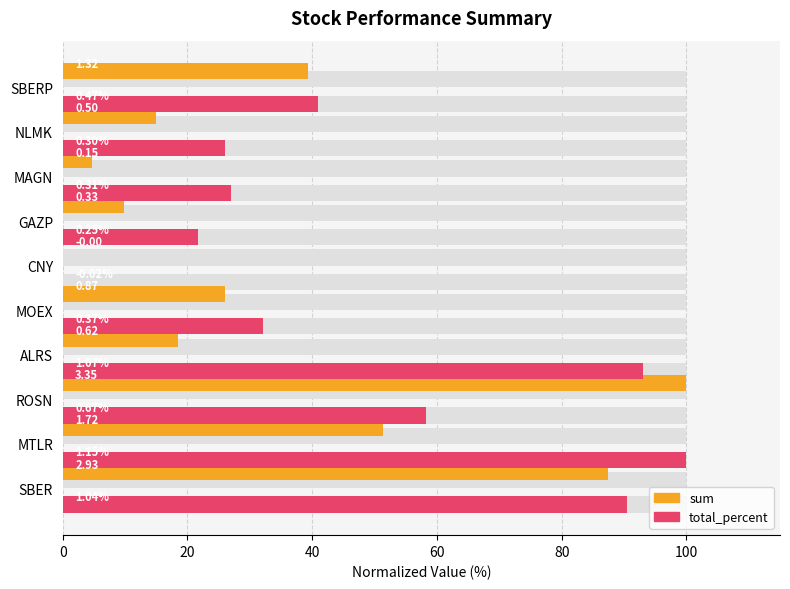

Reading right to left, what are all the values shown in this chart?

sum: 39.4	14.9	4.6	9.9	0.0	26.0	18.5	100.0	51.3	87.5
total_percent: 40.9	26.1	27.0	21.7	0.0	32.2	93.0	58.3	100.0	90.4